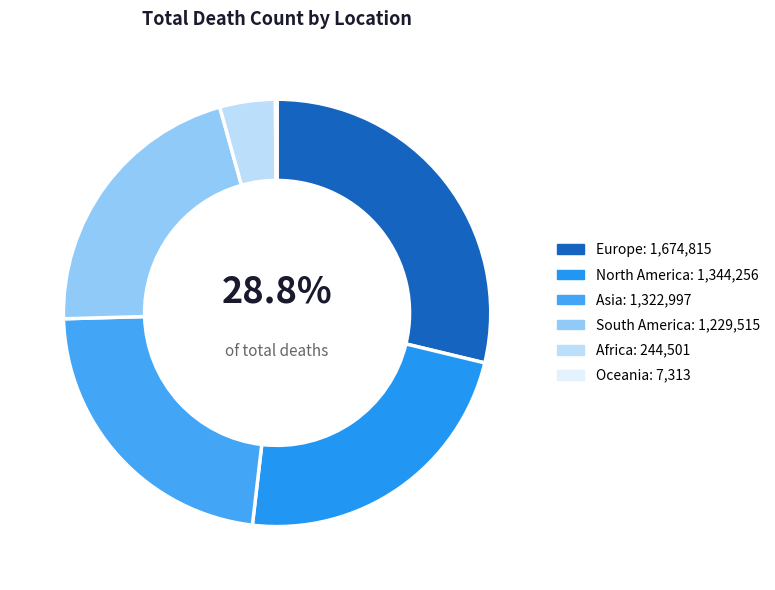

To the nearest percent, what is the average slice percentage?

17%